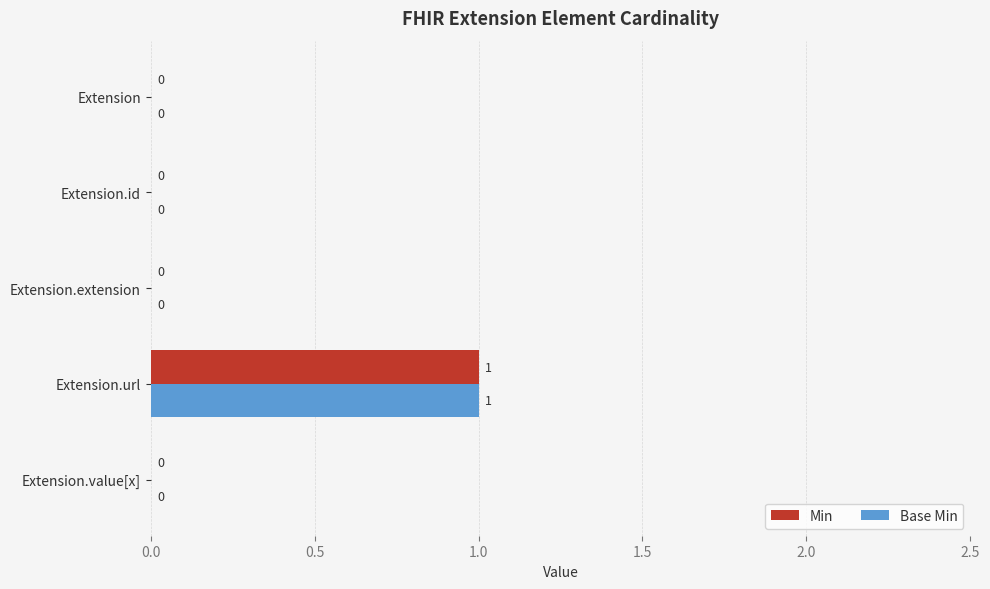

At which category is the sum across all series the highest?

Extension.url